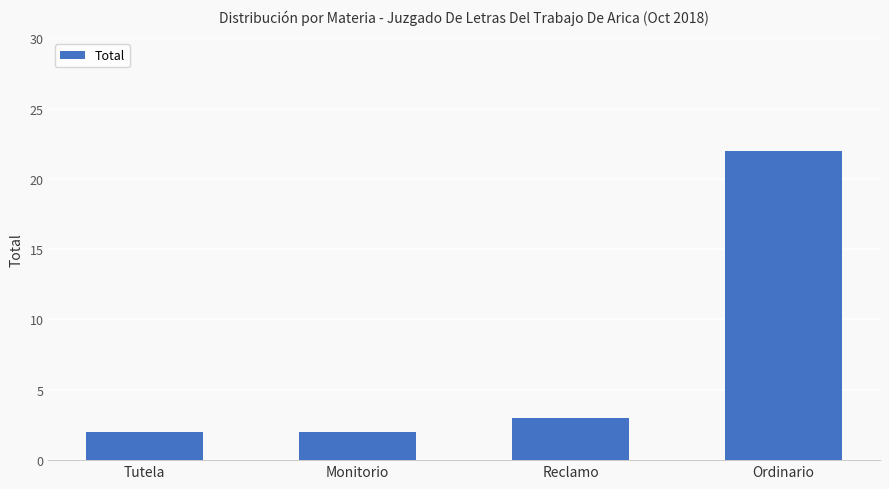

What is the change in value from Reclamo to Ordinario?

+19